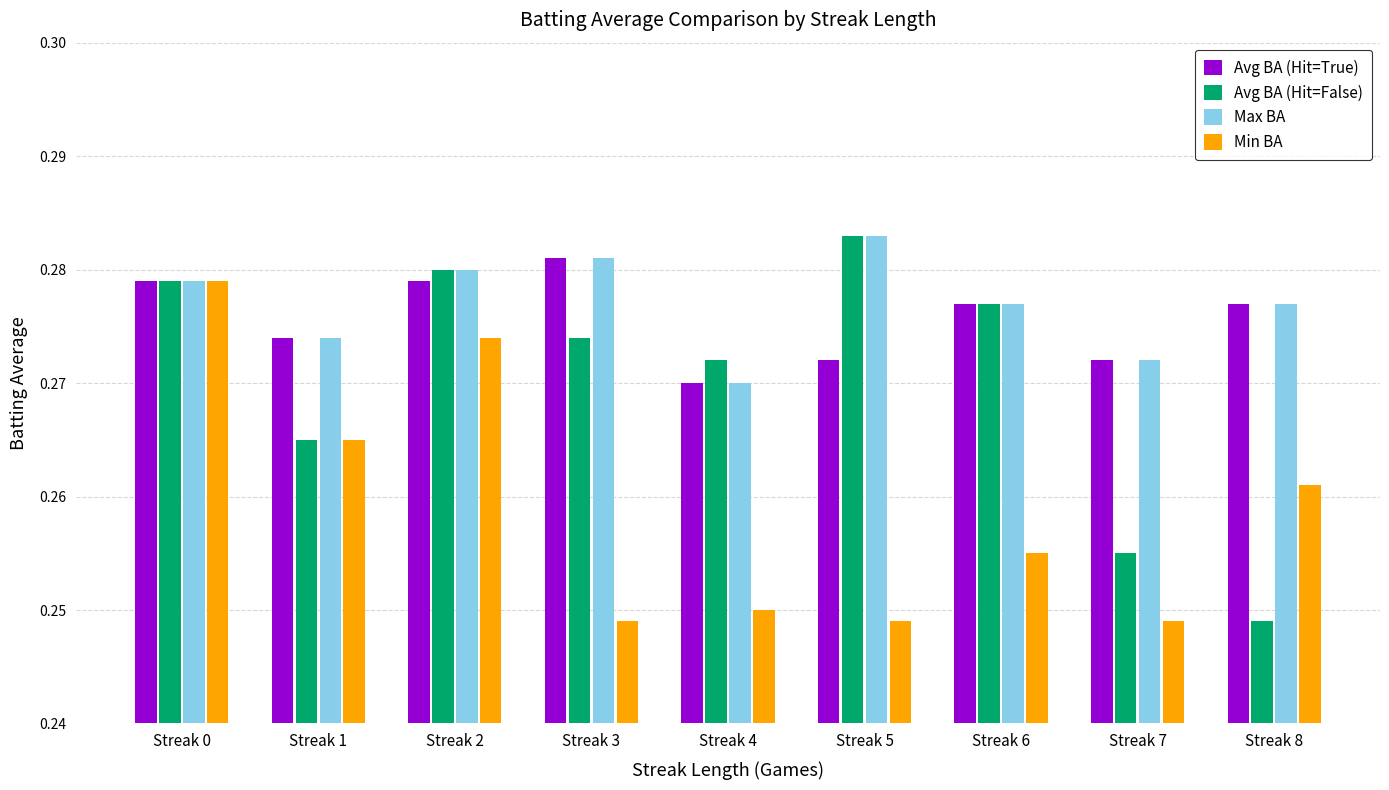

Where is Max BA nearest to the value 0?

Streak 4